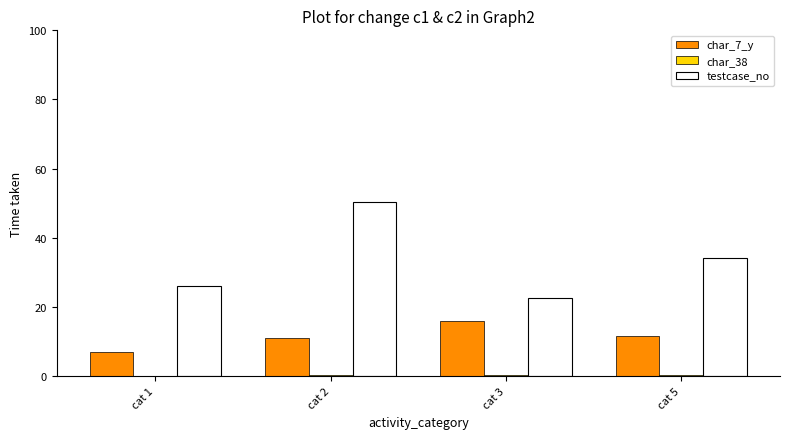

What is the total value across all series at cat 5?

46.0